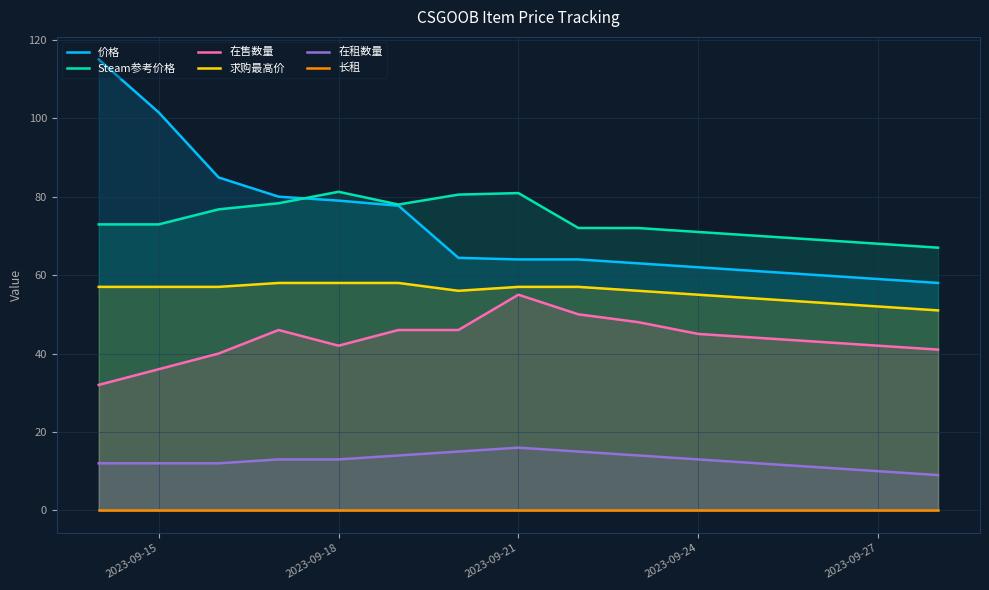

What is the maximum value for 在租数量?

16.0